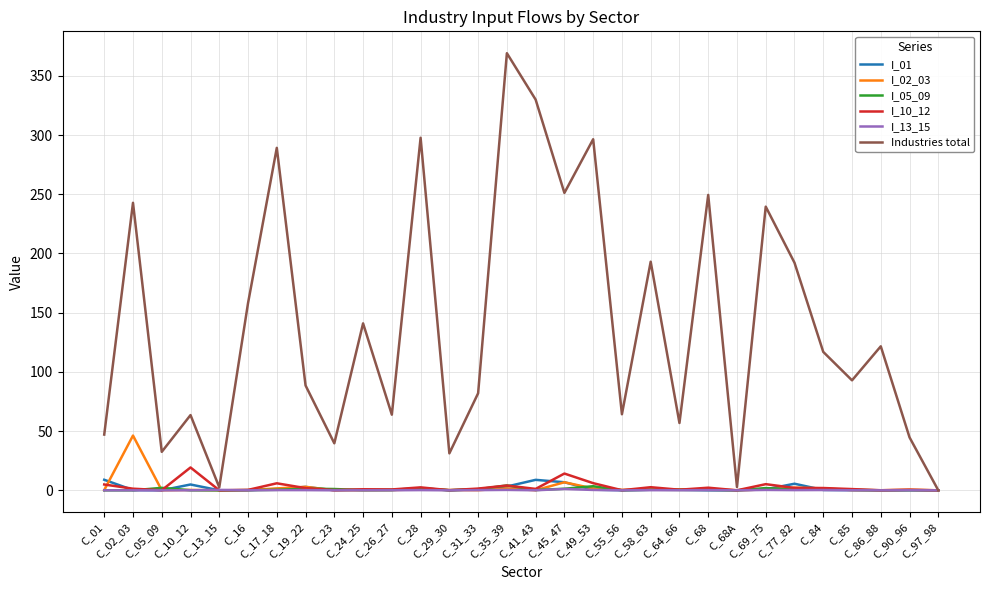

What is the sum of the I_01 values at C_68 and C_29_30?

0.1